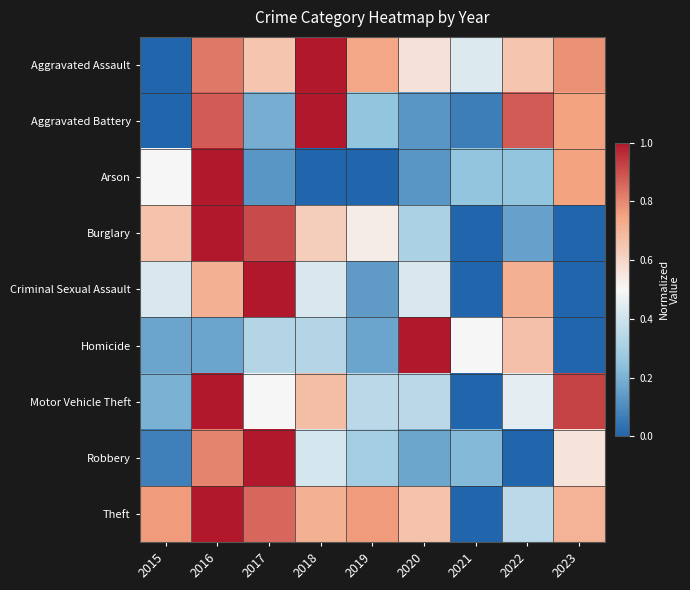

Reading left to right, what are all the values shown in this chart?

Aggravated Assault: 2015=0.0	2016=0.8	2017=0.7	2018=1.0	2019=0.7	2020=0.6	2021=0.4	2022=0.7	2023=0.8
Aggravated Battery: 2015=0.0	2016=0.9	2017=0.2	2018=1.0	2019=0.2	2020=0.1	2021=0.1	2022=0.9	2023=0.8
Arson: 2015=0.5	2016=1.0	2017=0.1	2018=0.0	2019=0.0	2020=0.1	2021=0.2	2022=0.2	2023=0.8
Burglary: 2015=0.7	2016=1.0	2017=0.9	2018=0.6	2019=0.5	2020=0.3	2021=0.0	2022=0.2	2023=0.0
Criminal Sexual Assault: 2015=0.4	2016=0.7	2017=1.0	2018=0.4	2019=0.1	2020=0.4	2021=0.0	2022=0.7	2023=0.0
Homicide: 2015=0.2	2016=0.2	2017=0.3	2018=0.3	2019=0.2	2020=1.0	2021=0.5	2022=0.7	2023=0.0
Motor Vehicle Theft: 2015=0.2	2016=1.0	2017=0.5	2018=0.7	2019=0.3	2020=0.3	2021=0.0	2022=0.5	2023=0.9
Robbery: 2015=0.1	2016=0.8	2017=1.0	2018=0.4	2019=0.3	2020=0.2	2021=0.2	2022=0.0	2023=0.6
Theft: 2015=0.8	2016=1.0	2017=0.9	2018=0.7	2019=0.8	2020=0.7	2021=0.0	2022=0.4	2023=0.7